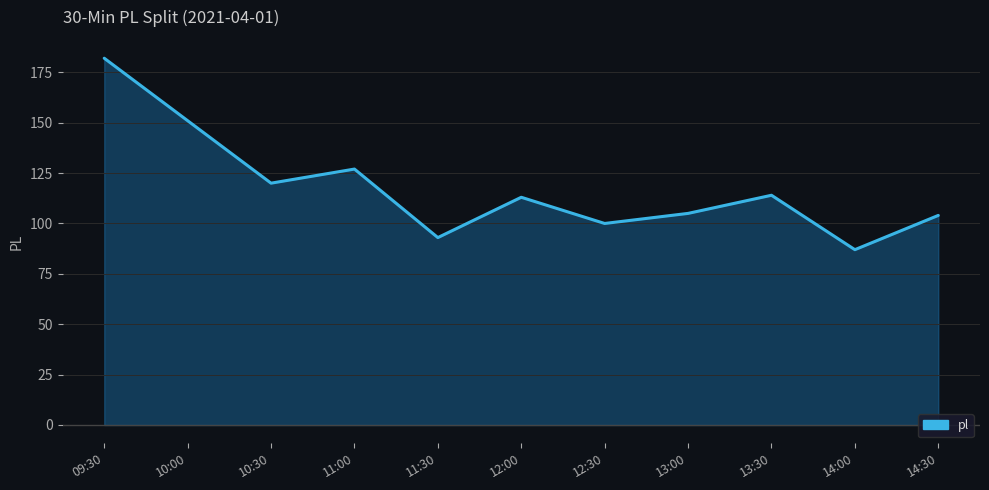

Approximately how many times larger is the value at 10:30 compared to 11:30?

1.3